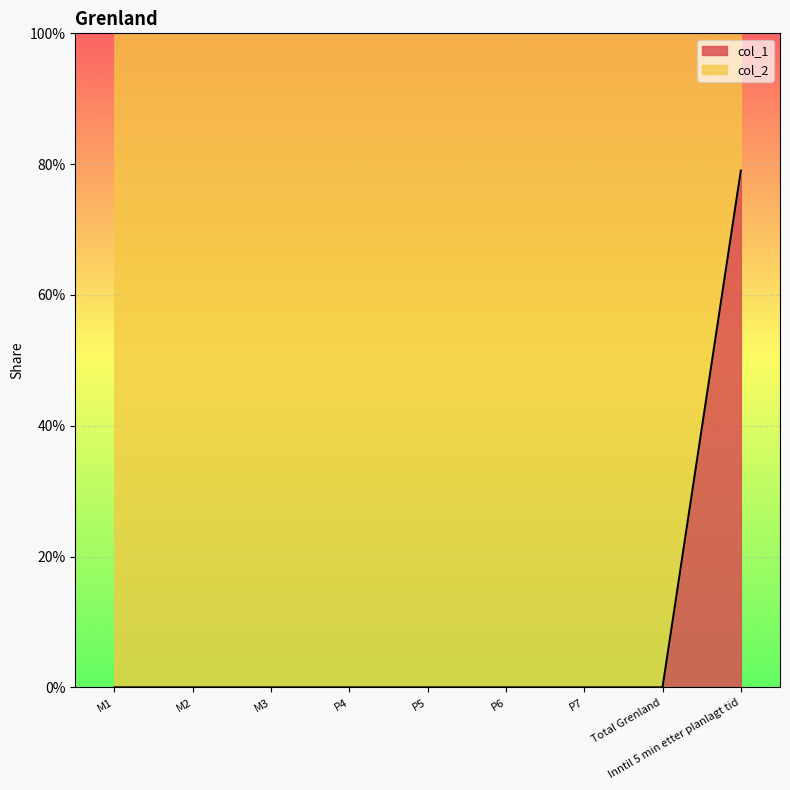

List the labels in order of value, largest first.

Inntil 5 min etter planlagt tid, M1, M2, M3, P4, P5, P6, P7, Total Grenland